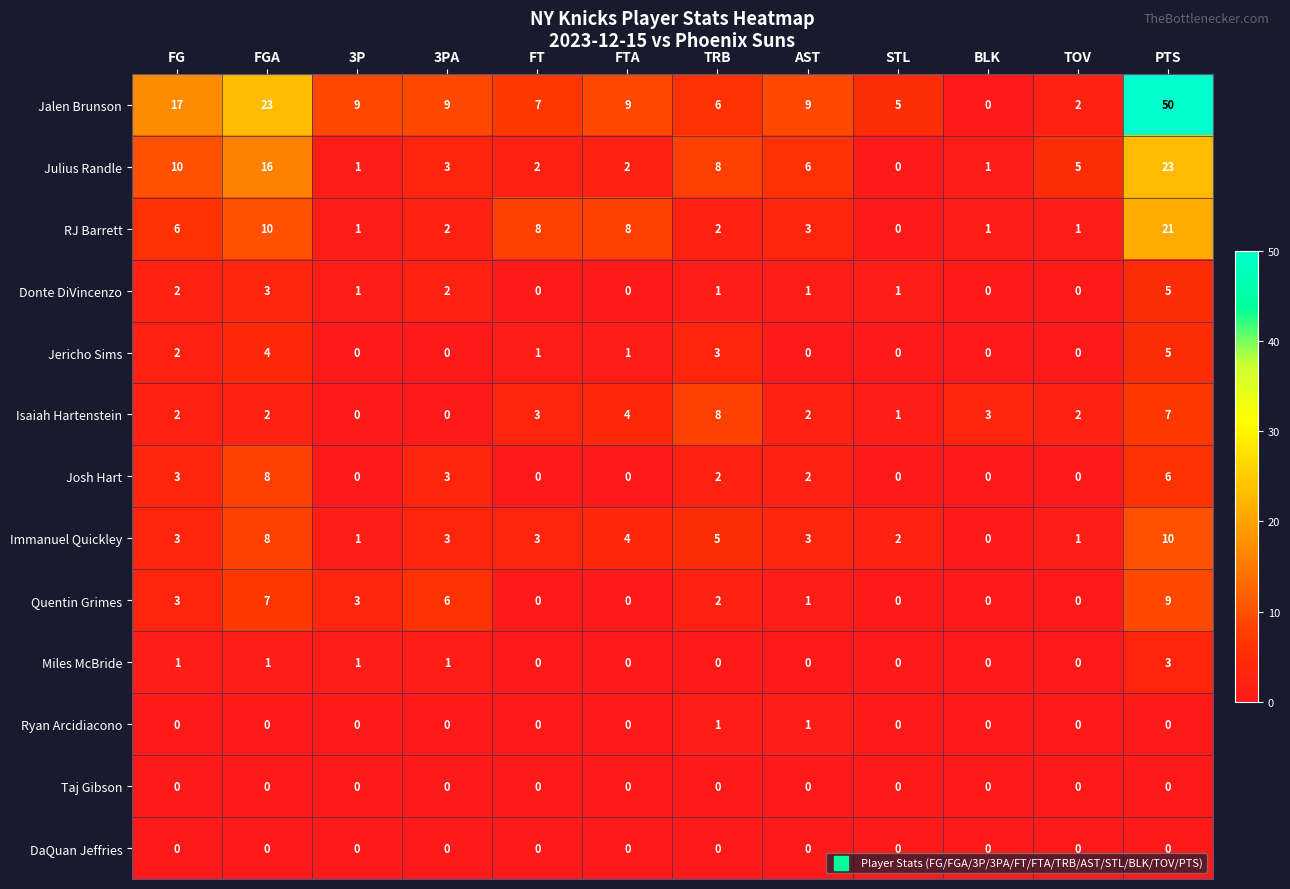

Where is Immanuel Quickley nearest to the value 5?

TRB